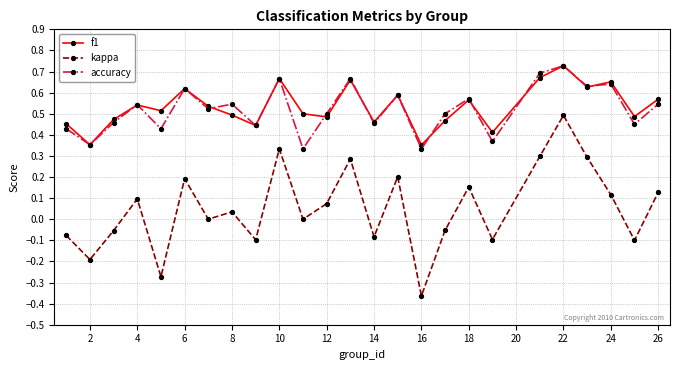

How many distinct data groups are displayed?

3